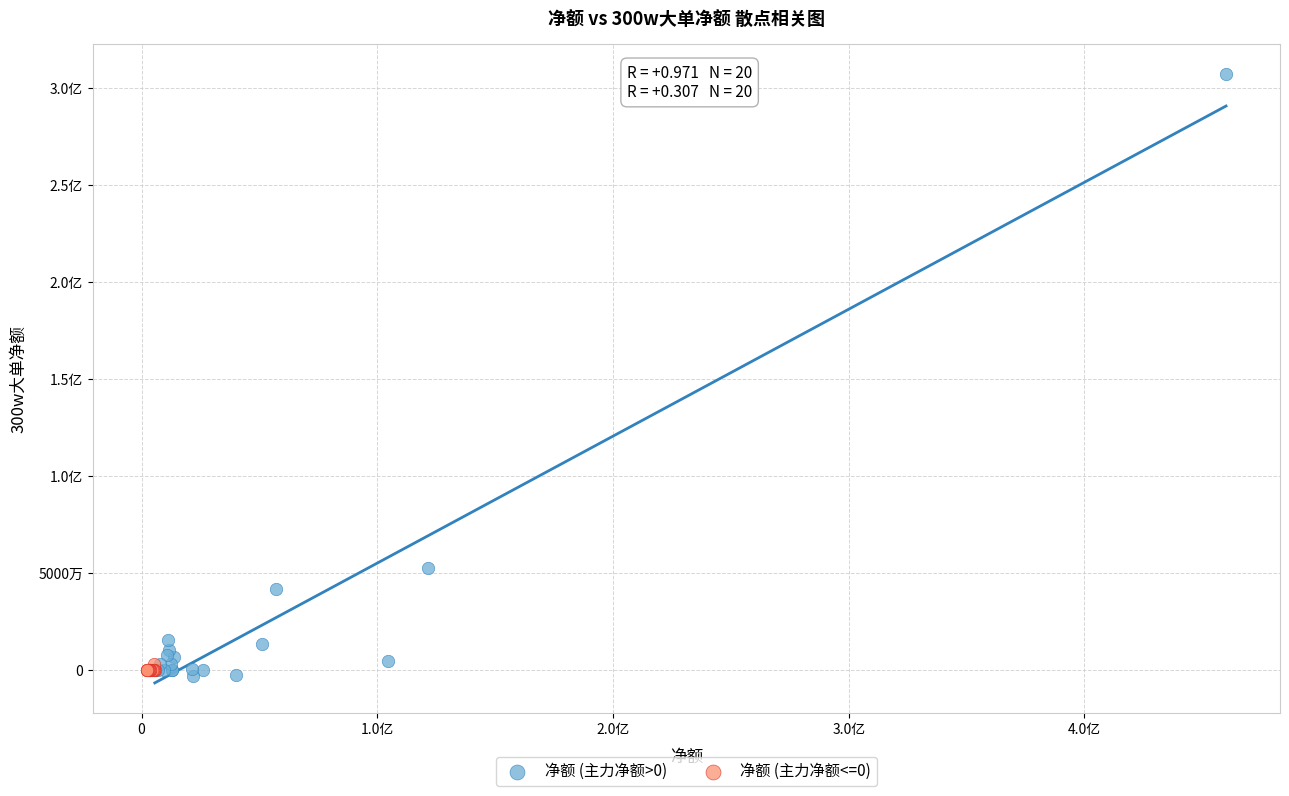

What are all the series names shown in the legend?

净额 (主力净额>0), 净额 (主力净额<=0)